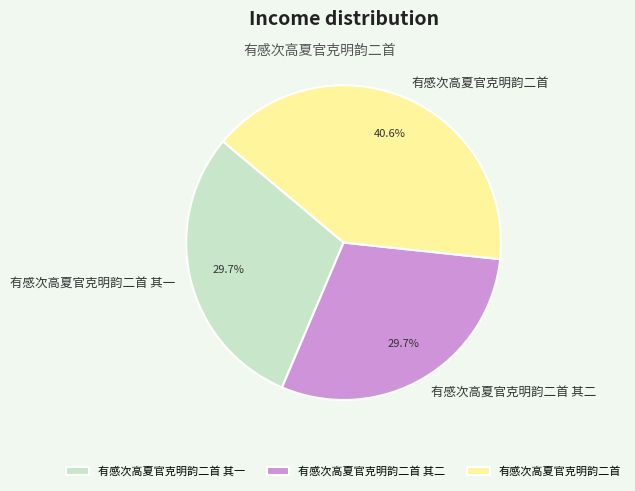

Combined, do 有感次高夏官克明韵二首 其一 and 有感次高夏官克明韵二首 account for over 50%?

Yes